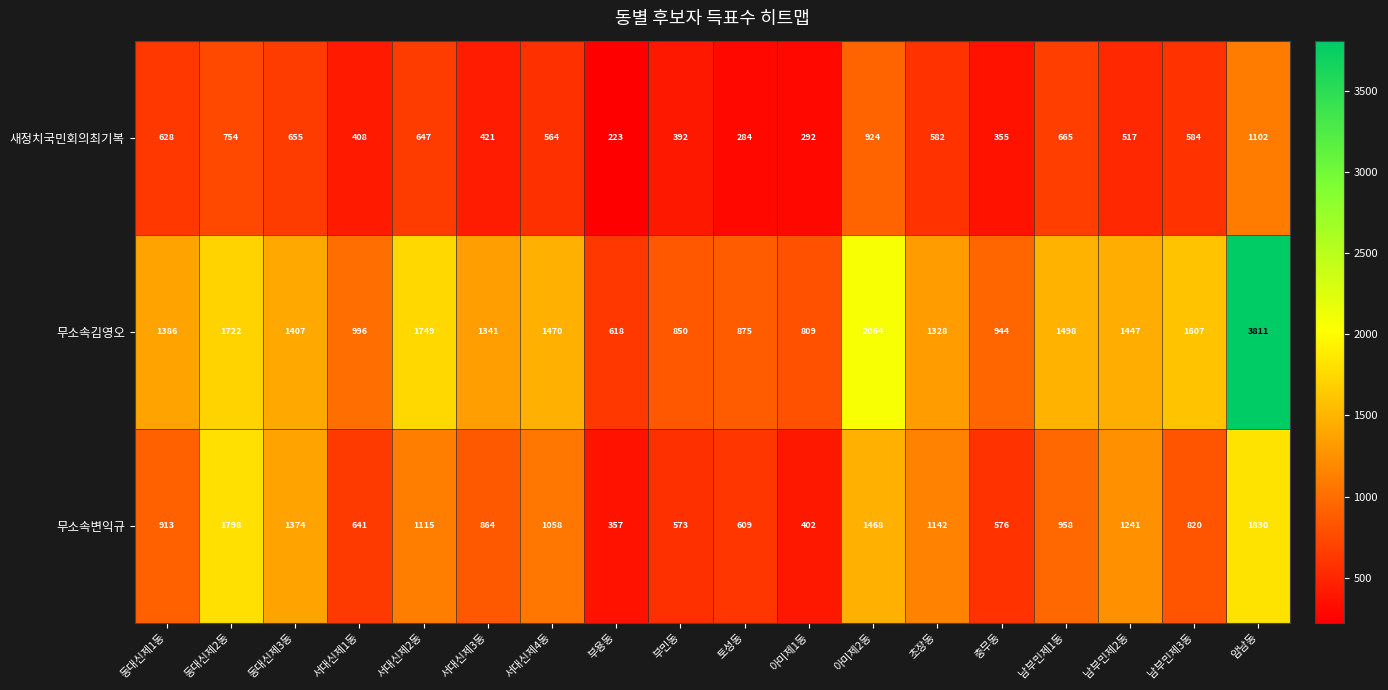

The value of 무소속변익규 at 충무동 is 576. True or false?

True